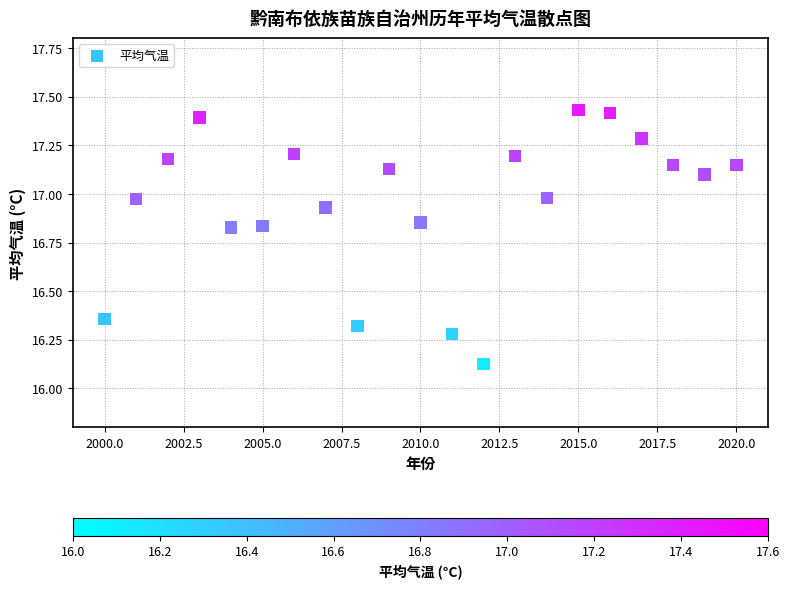

What is the range of Y values (max minus min)?

1.3